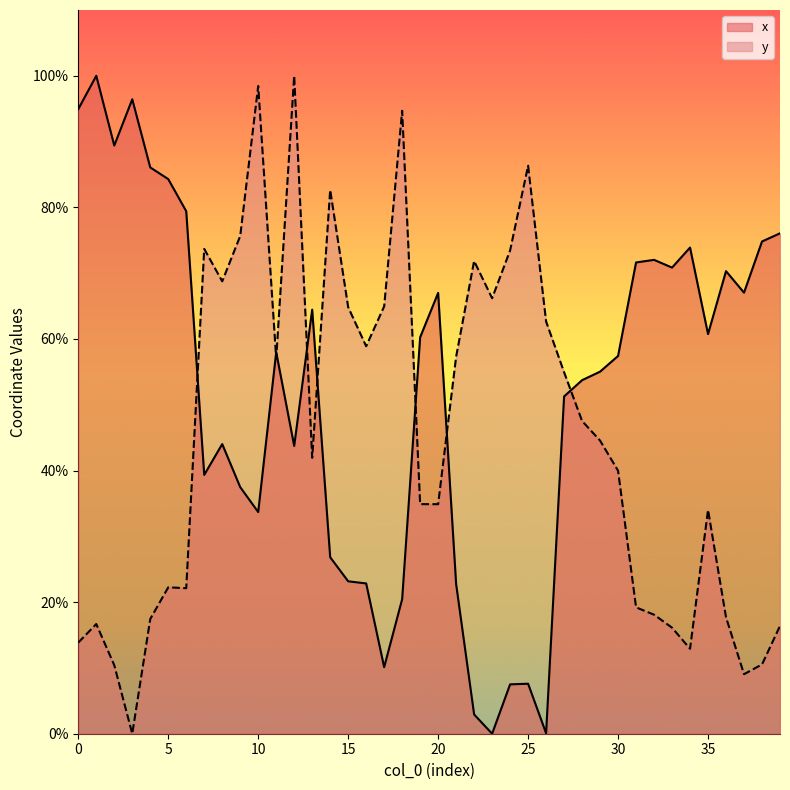

In y, how many points are higher than both neighbors (excluding endpoints)?

10